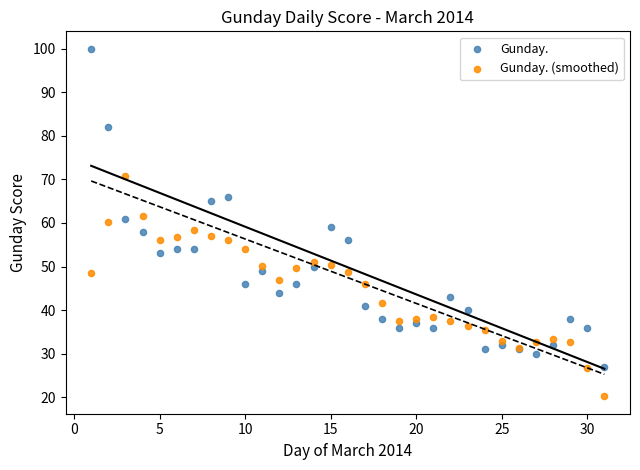

Which series has the widest spread of Y values?

Gunday.